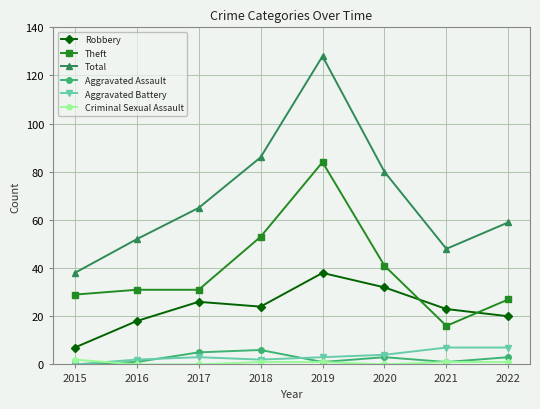

True or false: Theft and Total intersect in this chart.

False